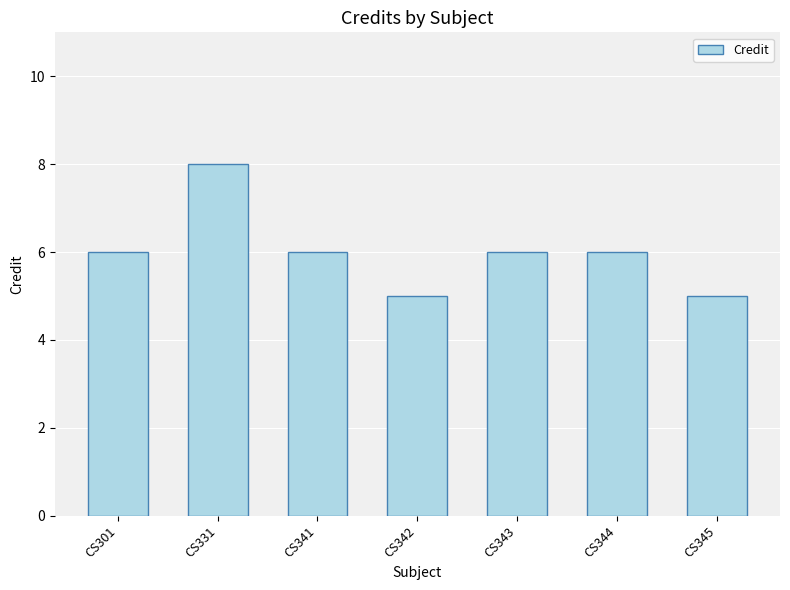

What is the greatest value displayed?

8